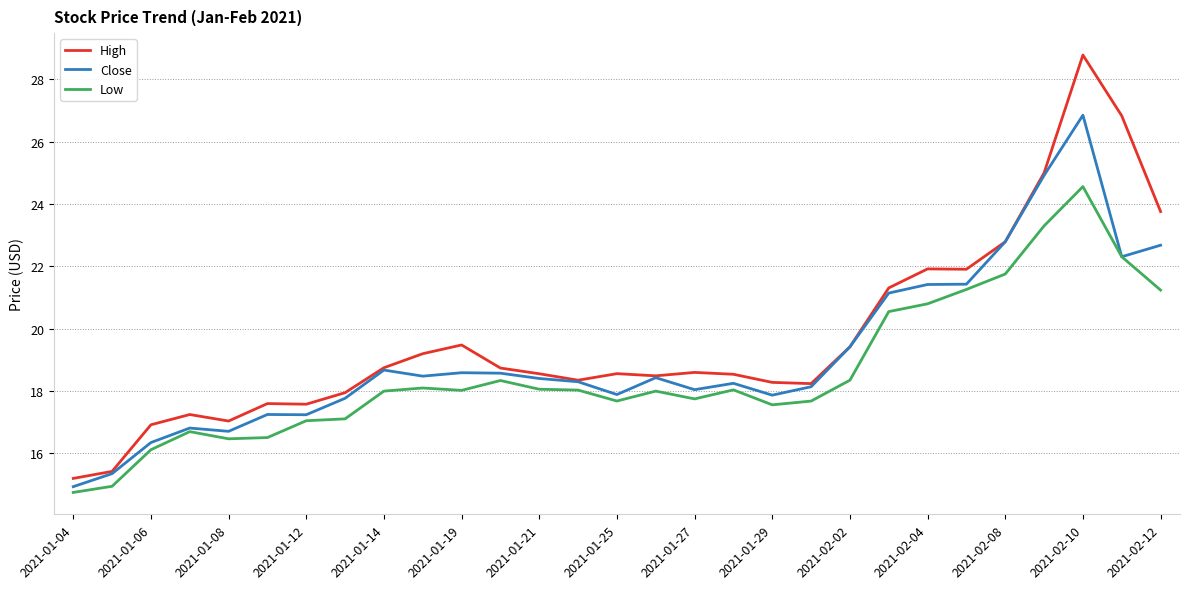

Which series has the widest spread of values?

High